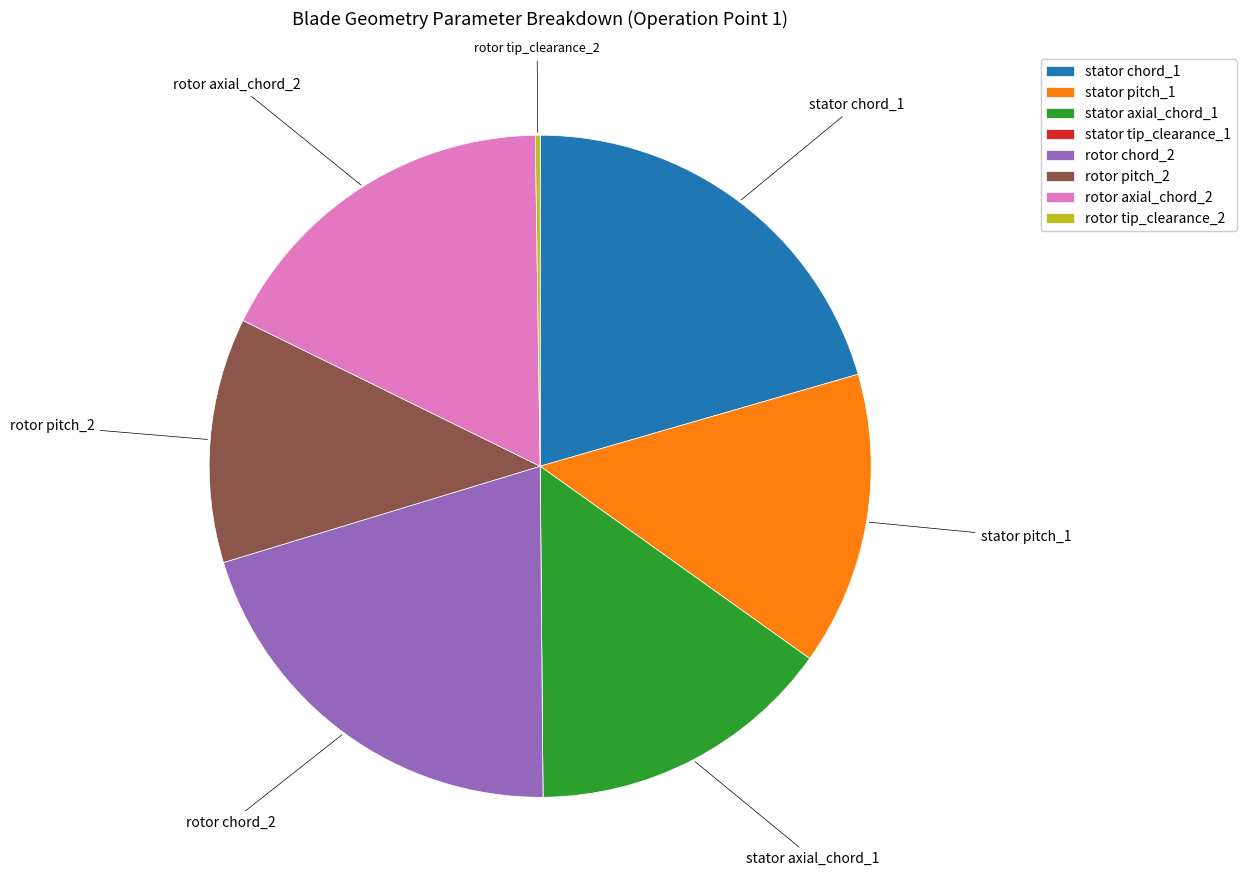

Is the sum of stator axial_chord_1 and stator pitch_1 greater than half?

No